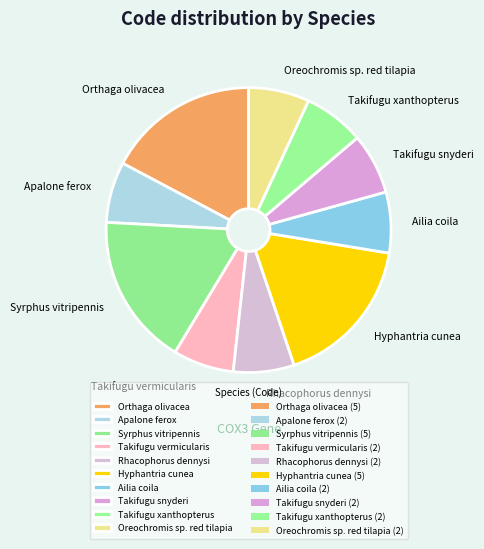

Is the sum of Takifugu vermicularis and Hyphantria cunea greater than half?

No